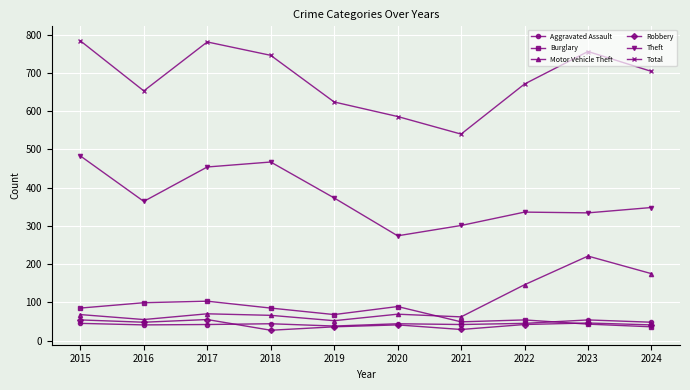

What are all the series names shown in the legend?

Aggravated Assault, Burglary, Motor Vehicle Theft, Robbery, Theft, Total